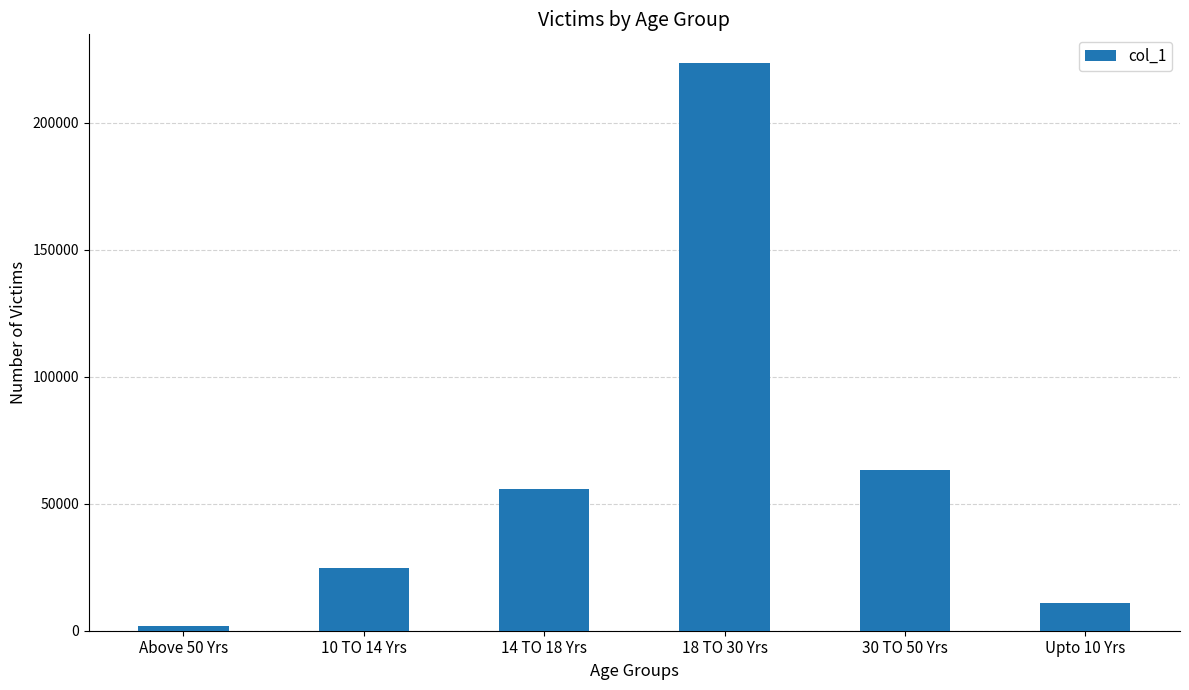

How many bars are there in total?

6